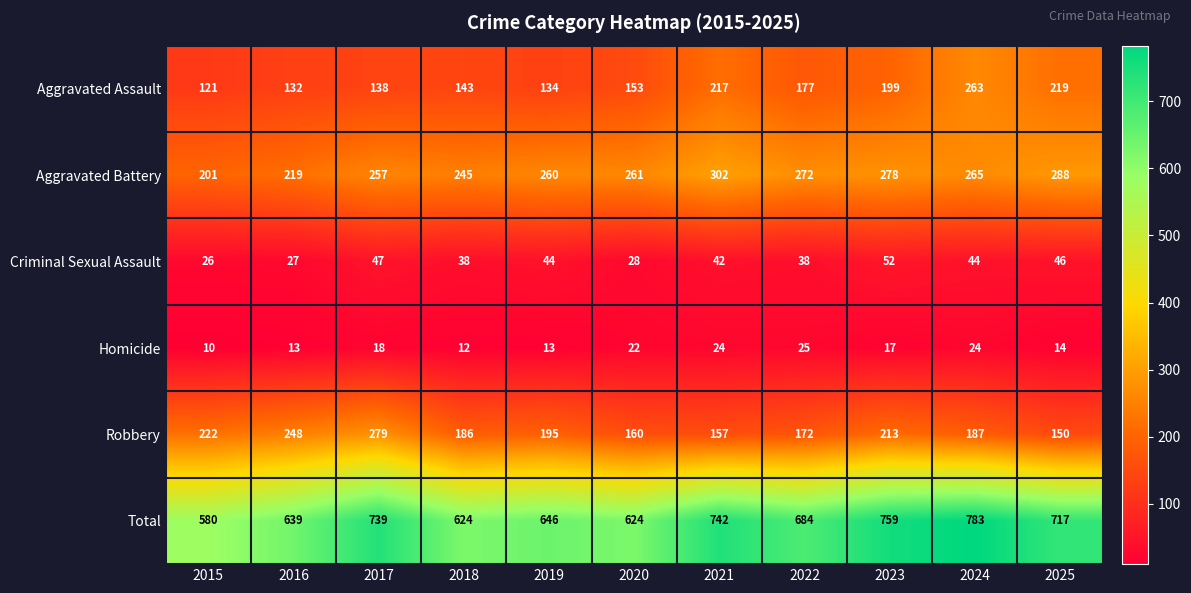

At which category is the sum across all series the highest?

2024